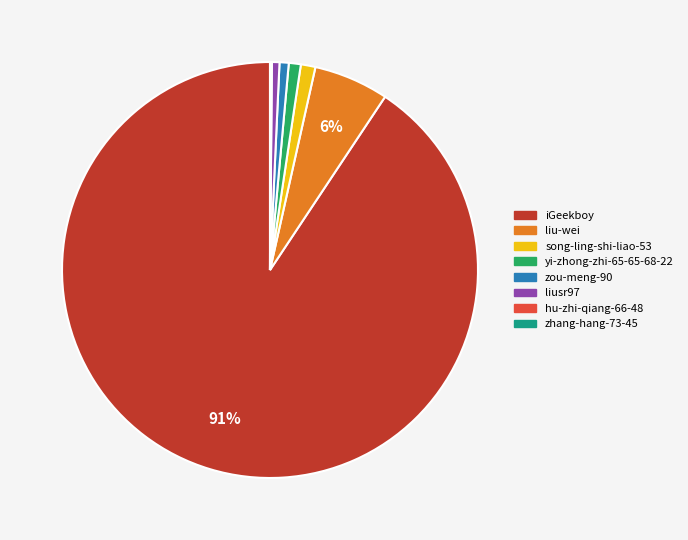

Is the sum of iGeekboy and zou-meng-90 greater than half?

Yes